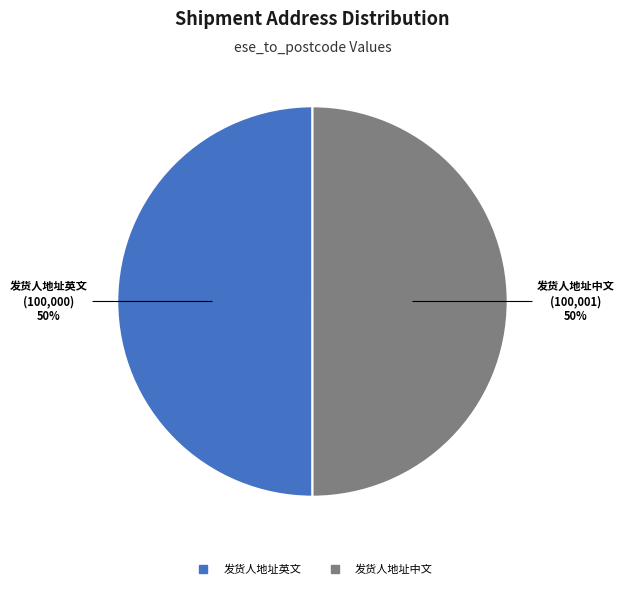

True or false: 发货人地址英文 accounts for 50% of the total.

True